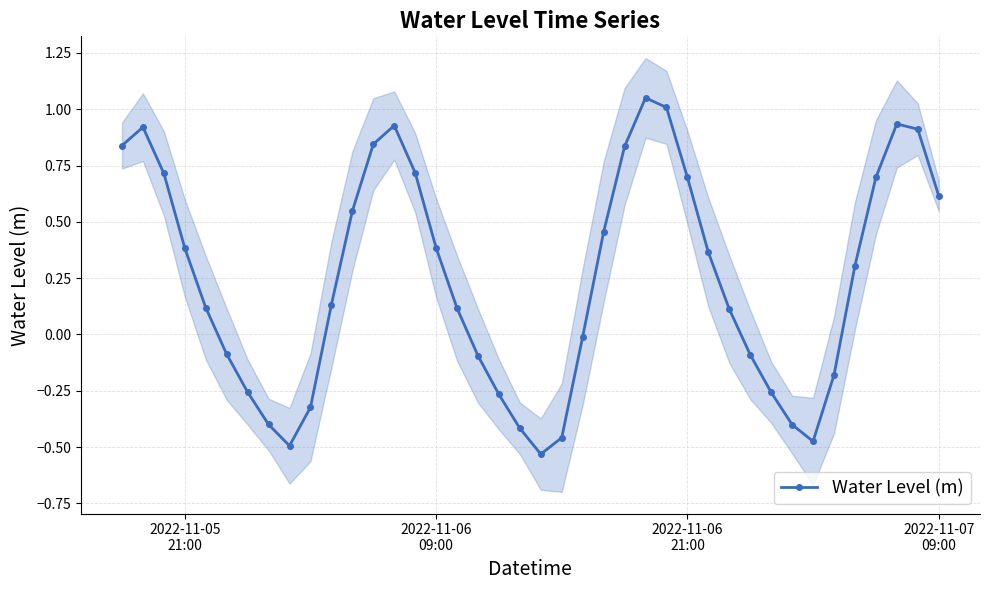

True or false: Water Level (m) has more than 1 interior local peaks.

True